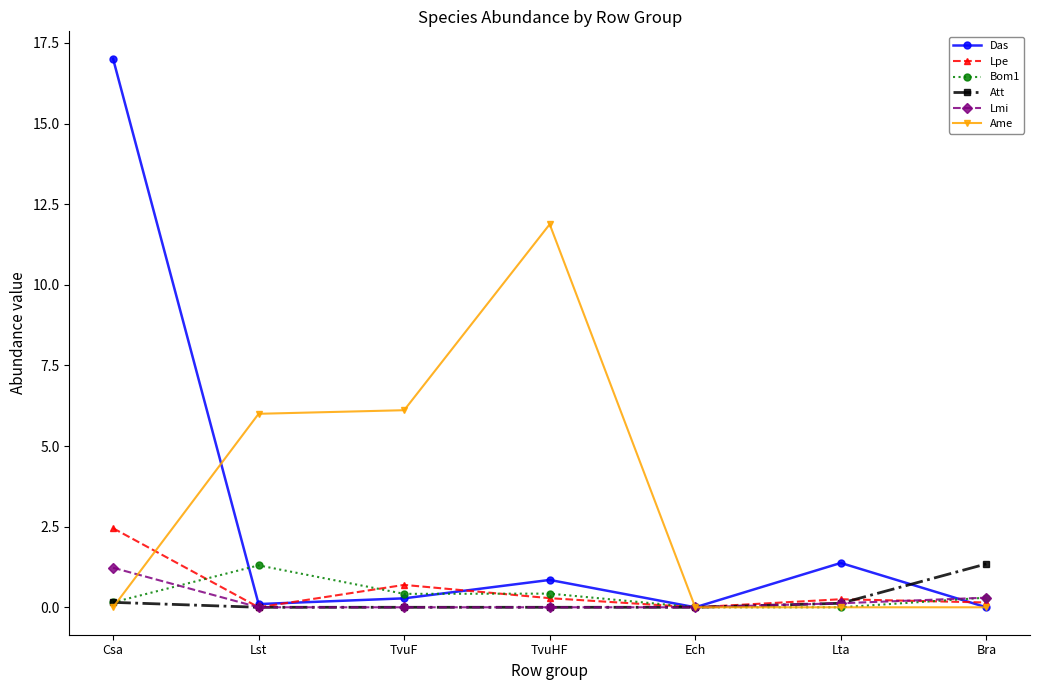

Between which two adjacent categories do Ame and Das first intersect?

Csa and Lst